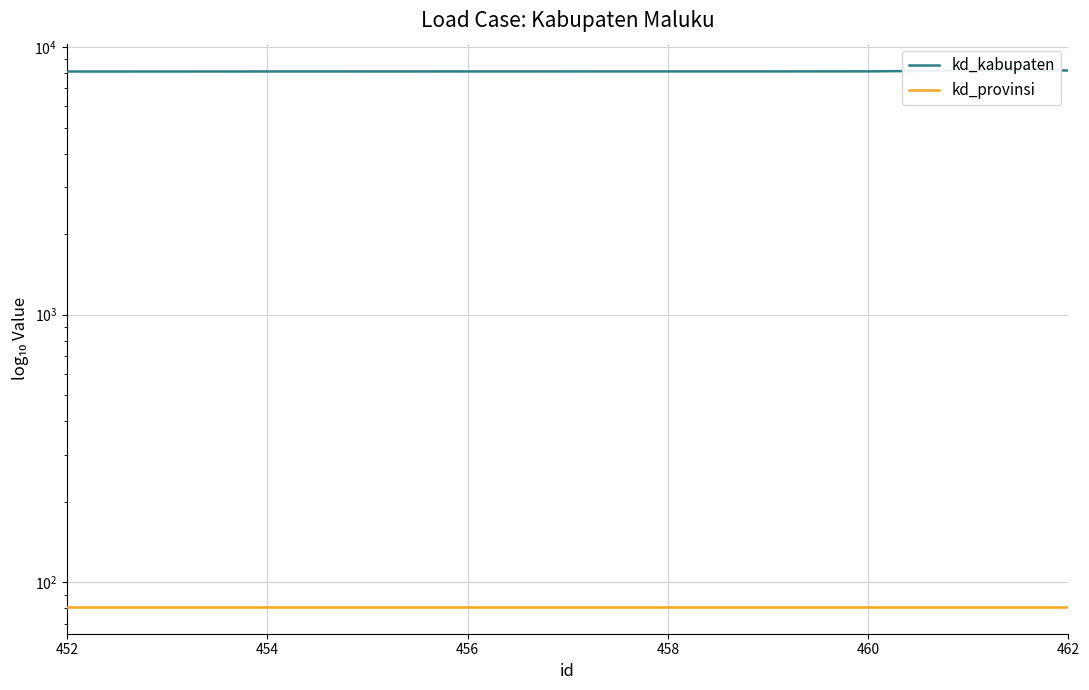

What is the highest value of the kd_provinsi series?

81